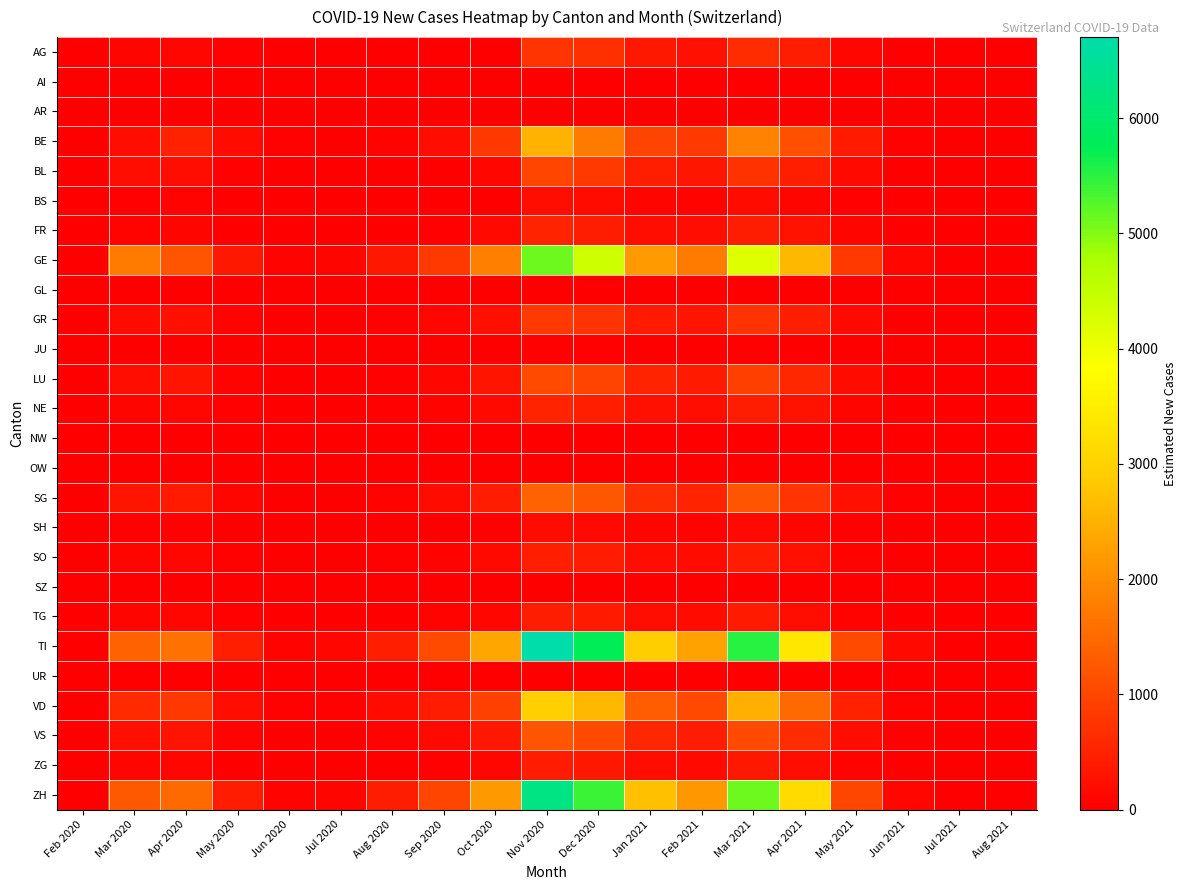

Reading left to right, what are all the values shown in this chart?

AG: Feb 2020=0.0	Mar 2020=91.8	Apr 2020=126.0	May 2020=35.3	Jun 2020=6.6	Jul 2020=0.0	Aug 2020=0.0	Sep 2020=0.0	Oct 2020=0.0	Nov 2020=752.2	Dec 2020=688.4	Jan 2021=362.3	Feb 2021=253.4	Mar 2021=628.8	Apr 2021=421.5	May 2021=127.3	Jun 2021=19.7	Jul 2021=0.0	Aug 2021=0.0
AI: Feb 2020=0.0	Mar 2020=0.0	Apr 2020=0.0	May 2020=0.0	Jun 2020=0.0	Jul 2020=0.0	Aug 2020=0.0	Sep 2020=0.0	Oct 2020=0.0	Nov 2020=0.0	Dec 2020=0.0	Jan 2021=0.0	Feb 2021=0.0	Mar 2021=0.0	Apr 2021=0.0	May 2021=0.0	Jun 2021=0.0	Jul 2021=0.0	Aug 2021=0.0
AR: Feb 2020=0.0	Mar 2020=0.0	Apr 2020=0.0	May 2020=0.0	Jun 2020=0.0	Jul 2020=0.0	Aug 2020=0.0	Sep 2020=0.0	Oct 2020=0.0	Nov 2020=0.0	Dec 2020=0.0	Jan 2021=0.0	Feb 2021=0.0	Mar 2021=0.0	Apr 2021=0.0	May 2021=0.0	Jun 2021=0.0	Jul 2021=0.0	Aug 2021=0.0
BE: Feb 2020=0.0	Mar 2020=205.2	Apr 2020=495.3	May 2020=165.6	Jun 2020=32.8	Jul 2020=13.7	Aug 2020=71.0	Sep 2020=218.6	Oct 2020=796.3	Nov 2020=2531.0	Dec 2020=1751.7	Jan 2021=964.4	Feb 2021=817.6	Mar 2021=1840.7	Apr 2021=1150.4	May 2021=379.4	Jun 2021=50.2	Jul 2021=6.9	Aug 2021=2.5
BL: Feb 2020=2.0	Mar 2020=205.2	Apr 2020=208.5	May 2020=43.2	Jun 2020=3.9	Jul 2020=0.0	Aug 2020=14.2	Sep 2020=23.4	Oct 2020=106.9	Nov 2020=972.8	Dec 2020=828.8	Jan 2021=455.1	Feb 2021=325.1	Mar 2021=732.1	Apr 2021=456.7	May 2021=135.2	Jun 2021=17.1	Jul 2021=0.9	Aug 2021=0.8
BS: Feb 2020=0.0	Mar 2020=39.3	Apr 2020=60.8	May 2020=13.0	Jun 2020=1.3	Jul 2020=0.0	Aug 2020=0.0	Sep 2020=7.8	Oct 2020=24.0	Nov 2020=183.3	Dec 2020=177.4	Jan 2021=101.4	Feb 2021=70.5	Mar 2021=161.9	Apr 2021=92.9	May 2021=30.0	Jun 2021=3.8	Jul 2021=0.0	Aug 2021=0.0
FR: Feb 2020=0.0	Mar 2020=57.1	Apr 2020=95.6	May 2020=25.2	Jun 2020=3.9	Jul 2020=0.0	Aug 2020=14.2	Sep 2020=31.2	Oct 2020=138.9	Nov 2020=501.5	Dec 2020=443.0	Jan 2021=230.7	Feb 2021=186.3	Mar 2021=444.3	Apr 2021=273.3	May 2021=87.5	Jun 2021=12.1	Jul 2021=1.7	Aug 2021=0.8
GE: Feb 2020=0.0	Mar 2020=1739.5	Apr 2020=1225.1	May 2020=345.5	Jun 2020=52.6	Jul 2020=82.3	Aug 2020=354.8	Sep 2020=819.6	Oct 2020=1817.0	Nov 2020=5114.3	Dec 2020=4382.4	Jan 2021=2196.4	Feb 2021=1734.9	Mar 2021=4211.9	Apr 2021=2605.0	May 2021=826.7	Jun 2021=106.7	Jul 2021=13.8	Aug 2021=6.7
GL: Feb 2020=0.0	Mar 2020=0.0	Apr 2020=0.0	May 2020=0.0	Jun 2020=0.0	Jul 2020=0.0	Aug 2020=0.0	Sep 2020=0.0	Oct 2020=0.0	Nov 2020=0.0	Dec 2020=0.0	Jan 2021=0.0	Feb 2021=0.0	Mar 2021=0.0	Apr 2021=0.0	May 2021=0.0	Jun 2021=0.0	Jul 2021=0.0	Aug 2021=0.0
GR: Feb 2020=0.0	Mar 2020=172.8	Apr 2020=243.3	May 2020=61.2	Jun 2020=9.2	Jul 2020=6.9	Aug 2020=42.6	Sep 2020=109.3	Oct 2020=253.8	Nov 2020=814.4	Dec 2020=735.7	Jan 2021=391.9	Feb 2021=307.9	Mar 2021=727.2	Apr 2021=450.1	May 2021=140.7	Jun 2021=19.0	Jul 2021=2.6	Aug 2021=0.8
JU: Feb 2020=0.0	Mar 2020=0.0	Apr 2020=0.0	May 2020=3.6	Jun 2020=0.0	Jul 2020=0.0	Aug 2020=0.0	Sep 2020=0.0	Oct 2020=8.0	Nov 2020=34.0	Dec 2020=37.0	Jan 2021=20.5	Feb 2021=15.5	Mar 2021=36.1	Apr 2021=23.1	May 2021=7.3	Jun 2021=0.6	Jul 2021=0.0	Aug 2021=0.0
LU: Feb 2020=0.0	Mar 2020=205.2	Apr 2020=295.4	May 2020=75.6	Jun 2020=11.8	Jul 2020=6.9	Aug 2020=42.6	Sep 2020=117.1	Oct 2020=307.3	Nov 2020=1060.6	Dec 2020=948.0	Jan 2021=505.2	Feb 2021=391.6	Mar 2021=914.9	Apr 2021=561.2	May 2021=176.8	Jun 2021=23.5	Jul 2021=3.5	Aug 2021=1.7
NE: Feb 2020=0.0	Mar 2020=92.6	Apr 2020=123.8	May 2020=30.2	Jun 2020=5.3	Jul 2020=6.9	Aug 2020=28.4	Sep 2020=62.4	Oct 2020=152.3	Nov 2020=511.3	Dec 2020=450.6	Jan 2021=239.2	Feb 2021=186.9	Mar 2021=439.4	Apr 2021=271.5	May 2021=85.1	Jun 2021=11.4	Jul 2021=1.7	Aug 2021=0.8
NW: Feb 2020=0.0	Mar 2020=0.0	Apr 2020=0.0	May 2020=0.0	Jun 2020=0.0	Jul 2020=0.0	Aug 2020=0.0	Sep 2020=0.0	Oct 2020=0.0	Nov 2020=0.0	Dec 2020=0.0	Jan 2021=0.0	Feb 2021=0.0	Mar 2021=0.0	Apr 2021=0.0	May 2021=0.0	Jun 2021=0.0	Jul 2021=0.0	Aug 2021=0.0
OW: Feb 2020=0.0	Mar 2020=0.0	Apr 2020=0.0	May 2020=0.0	Jun 2020=0.0	Jul 2020=0.0	Aug 2020=0.0	Sep 2020=0.0	Oct 2020=0.0	Nov 2020=0.0	Dec 2020=0.0	Jan 2021=0.0	Feb 2021=0.0	Mar 2021=0.0	Apr 2021=0.0	May 2021=0.0	Jun 2021=0.0	Jul 2021=0.0	Aug 2021=0.0
SG: Feb 2020=0.0	Mar 2020=293.1	Apr 2020=373.6	May 2020=93.6	Jun 2020=14.5	Jul 2020=13.7	Aug 2020=71.0	Sep 2020=171.7	Oct 2020=414.2	Nov 2020=1409.5	Dec 2020=1244.0	Jan 2021=655.1	Feb 2021=514.3	Mar 2021=1224.1	Apr 2021=751.9	May 2021=236.8	Jun 2021=31.7	Jul 2021=4.3	Aug 2021=1.7
SH: Feb 2020=0.0	Mar 2020=34.7	Apr 2020=45.6	May 2020=11.5	Jun 2020=1.3	Jul 2020=0.0	Aug 2020=14.2	Sep 2020=23.4	Oct 2020=50.8	Nov 2020=170.9	Dec 2020=154.5	Jan 2021=81.5	Feb 2021=64.2	Mar 2021=152.2	Apr 2021=93.5	May 2021=29.4	Jun 2021=3.8	Jul 2021=0.9	Aug 2021=0.0
SO: Feb 2020=0.0	Mar 2020=91.8	Apr 2020=117.3	May 2020=28.8	Jun 2020=5.3	Jul 2020=6.9	Aug 2020=28.4	Sep 2020=54.6	Oct 2020=133.6	Nov 2020=455.0	Dec 2020=407.6	Jan 2021=217.0	Feb 2021=169.7	Mar 2021=398.5	Apr 2021=245.4	May 2021=77.1	Jun 2021=10.2	Jul 2021=1.7	Aug 2021=0.8
SZ: Feb 2020=0.0	Mar 2020=0.0	Apr 2020=0.0	May 2020=0.0	Jun 2020=0.0	Jul 2020=0.0	Aug 2020=0.0	Sep 2020=0.0	Oct 2020=0.0	Nov 2020=0.0	Dec 2020=0.0	Jan 2021=0.0	Feb 2021=0.0	Mar 2021=0.0	Apr 2021=0.0	May 2021=0.0	Jun 2021=0.0	Jul 2021=0.0	Aug 2021=0.0
TG: Feb 2020=0.0	Mar 2020=91.8	Apr 2020=108.6	May 2020=26.6	Jun 2020=3.9	Jul 2020=6.9	Aug 2020=14.2	Sep 2020=54.6	Oct 2020=125.6	Nov 2020=426.2	Dec 2020=380.9	Jan 2021=202.8	Feb 2021=158.8	Mar 2021=373.4	Apr 2021=230.2	May 2021=72.2	Jun 2021=9.5	Jul 2021=1.7	Aug 2021=0.8
TI: Feb 2020=0.0	Mar 2020=1403.9	Apr 2020=1616.2	May 2020=446.3	Jun 2020=72.3	Jul 2020=116.6	Aug 2020=468.3	Sep 2020=1053.7	Oct 2020=2338.1	Nov 2020=6703.8	Dec 2020=5784.7	Jan 2021=2911.8	Feb 2021=2285.9	Mar 2021=5506.2	Apr 2021=3389.1	May 2021=1072.7	Jun 2021=139.7	Jul 2021=19.0	Aug 2021=9.2
UR: Feb 2020=0.0	Mar 2020=0.0	Apr 2020=0.0	May 2020=0.0	Jun 2020=0.0	Jul 2020=0.0	Aug 2020=0.0	Sep 2020=0.0	Oct 2020=0.0	Nov 2020=0.0	Dec 2020=0.0	Jan 2021=0.0	Feb 2021=0.0	Mar 2021=0.0	Apr 2021=0.0	May 2021=0.0	Jun 2021=0.0	Jul 2021=0.0	Aug 2021=0.0
VD: Feb 2020=0.0	Mar 2020=609.4	Apr 2020=790.7	May 2020=208.8	Jun 2020=32.8	Jul 2020=48.0	Aug 2020=170.3	Sep 2020=405.9	Oct 2020=921.9	Nov 2020=2959.1	Dec 2020=2601.2	Jan 2021=1311.2	Feb 2021=1028.0	Mar 2021=2462.8	Apr 2021=1512.4	May 2021=477.3	Jun 2021=62.2	Jul 2021=8.6	Aug 2021=4.2
VS: Feb 2020=1.0	Mar 2020=243.0	Apr 2020=299.8	May 2020=73.4	Jun 2020=11.8	Jul 2020=13.7	Aug 2020=71.0	Sep 2020=156.1	Oct 2020=363.4	Nov 2020=1198.0	Dec 2020=1062.3	Jan 2021=565.1	Feb 2021=442.0	Mar 2021=1048.1	Apr 2021=643.8	May 2021=203.2	Jun 2021=26.7	Jul 2021=3.5	Aug 2021=1.7
ZG: Feb 2020=0.0	Mar 2020=91.8	Apr 2020=106.4	May 2020=25.2	Jun 2020=3.9	Jul 2020=6.9	Aug 2020=14.2	Sep 2020=46.8	Oct 2020=117.6	Nov 2020=399.3	Dec 2020=355.4	Jan 2021=189.7	Feb 2021=148.5	Mar 2021=350.2	Apr 2021=215.6	May 2021=67.9	Jun 2021=8.9	Jul 2021=0.9	Aug 2021=0.8
ZH: Feb 2020=0.0	Mar 2020=1272.8	Apr 2020=1511.9	May 2020=417.5	Jun 2020=65.7	Jul 2020=102.9	Aug 2020=425.8	Sep 2020=975.7	Oct 2020=2164.4	Nov 2020=6258.7	Dec 2020=5398.4	Jan 2021=2718.7	Feb 2021=2132.8	Mar 2021=5127.3	Apr 2021=3152.3	May 2021=997.4	Jun 2021=130.2	Jul 2021=17.3	Aug 2021=8.4